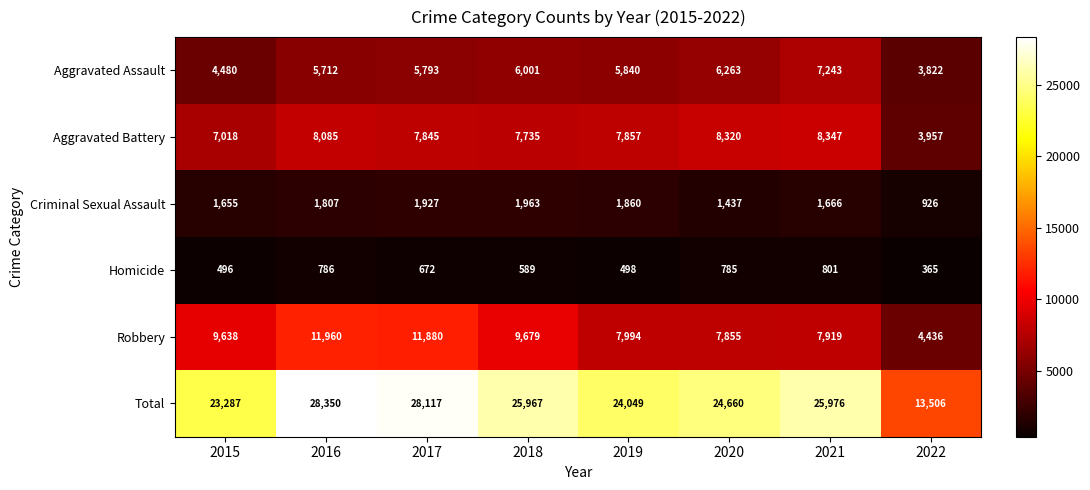

How many data points in Homicide are less than 672?

4